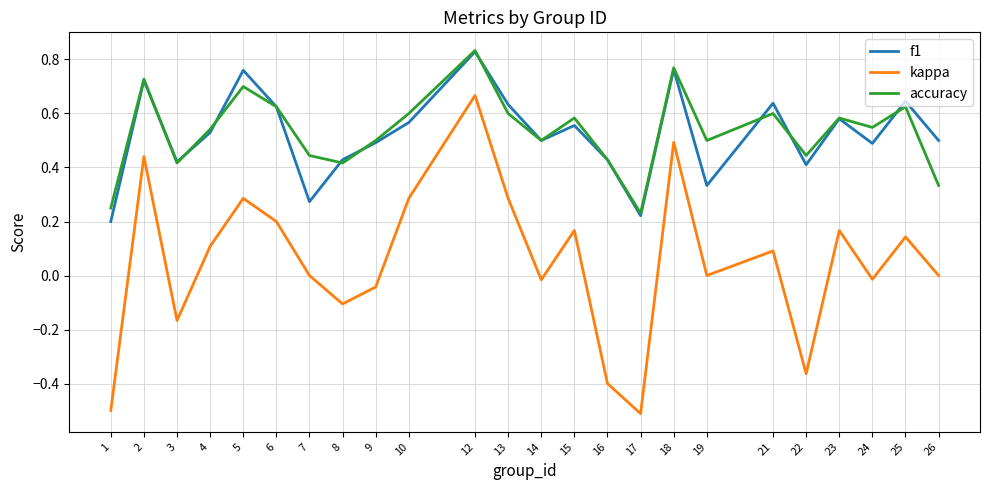

True or false: accuracy and kappa intersect in this chart.

False